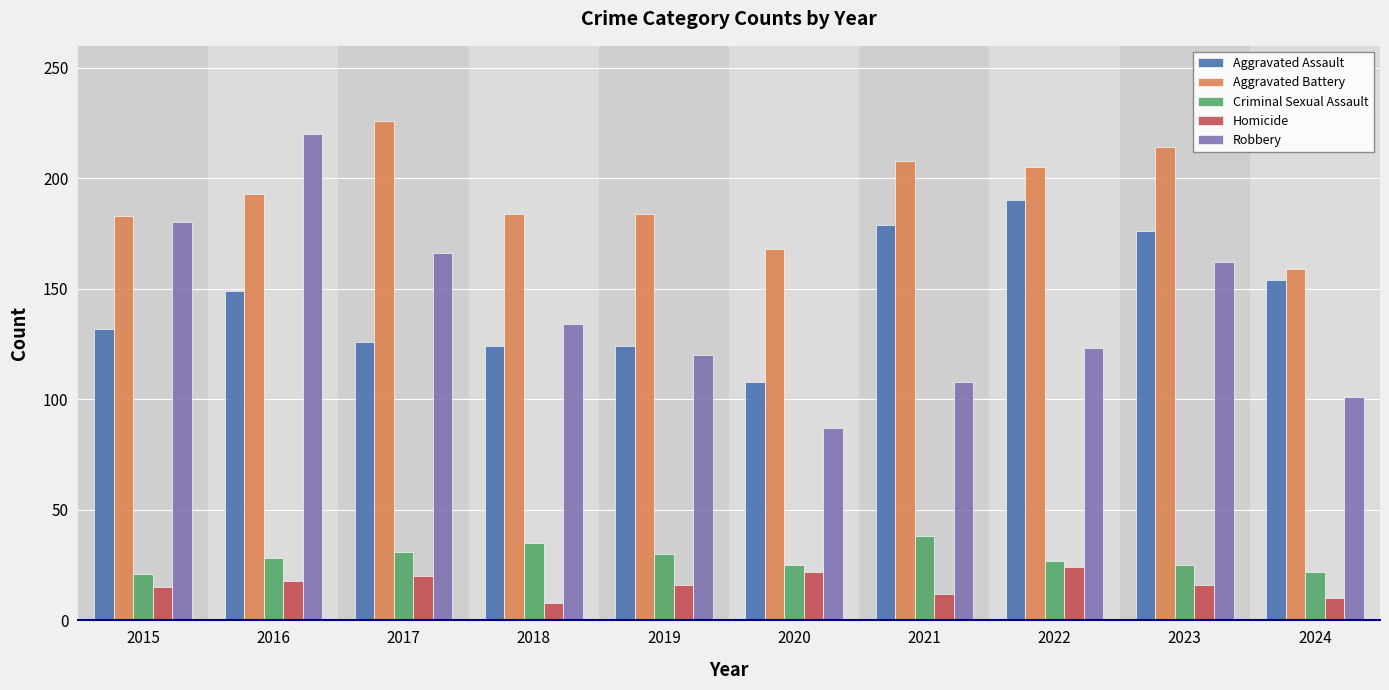

Which series has the largest total across all categories?

Aggravated Battery